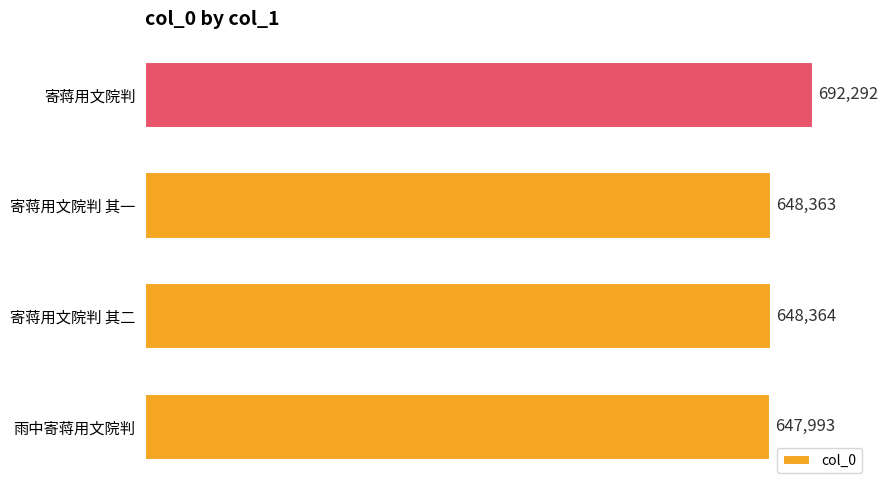

The chart shows a value of 648364 at 寄蒋用文院判 其二. True or false?

True